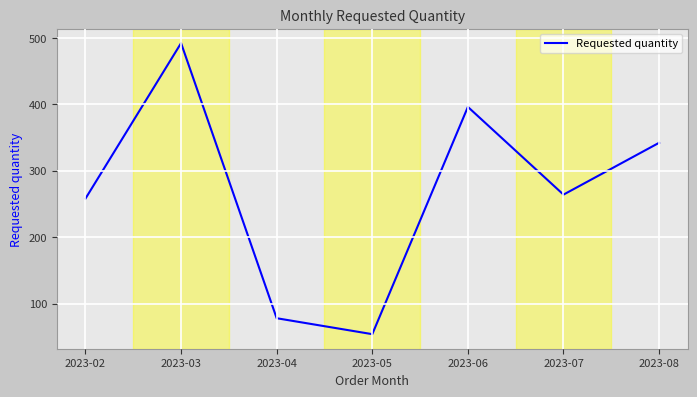

List the labels in order of value, smallest first.

2023-05, 2023-04, 2023-02, 2023-07, 2023-08, 2023-06, 2023-03